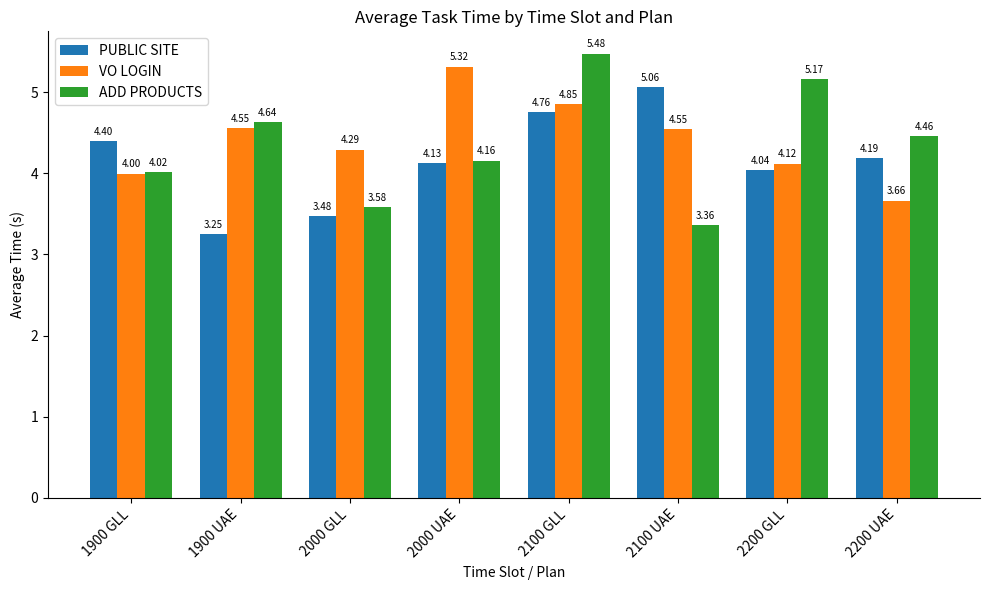

What is the difference between the second highest and second lowest values in the PUBLIC SITE series?

1.3